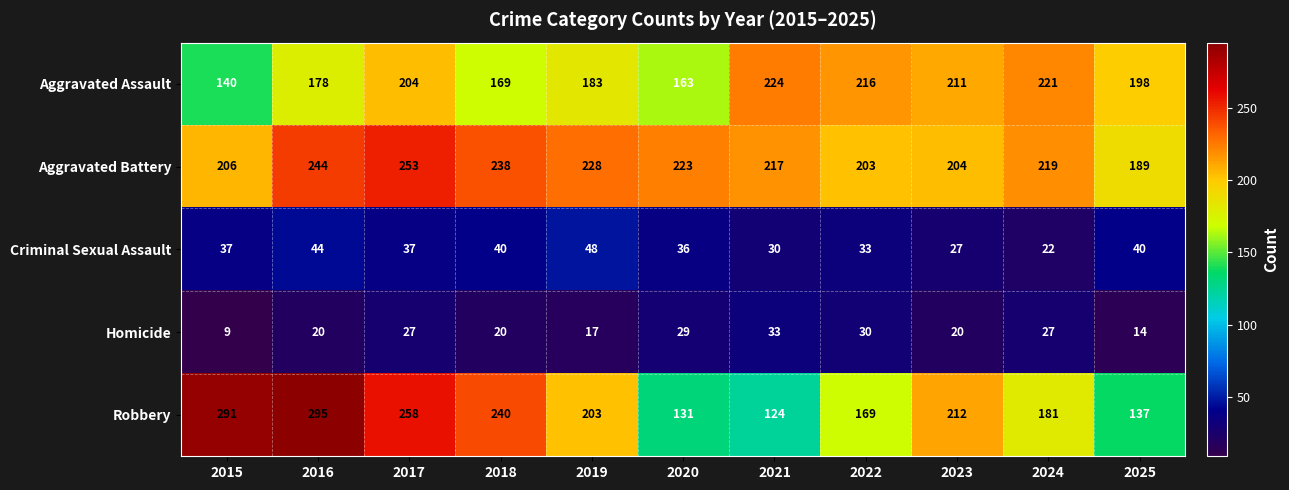

The value of Aggravated Battery at 2015 is 125. True or false?

False